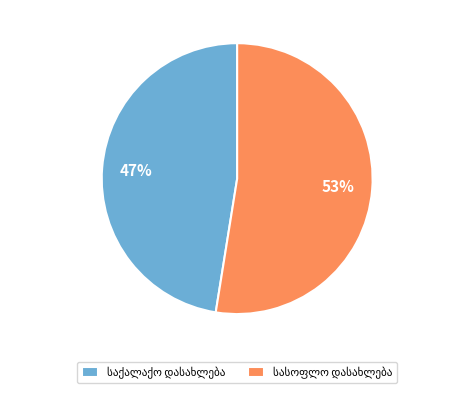

To the nearest percent, what is the average slice percentage?

50%